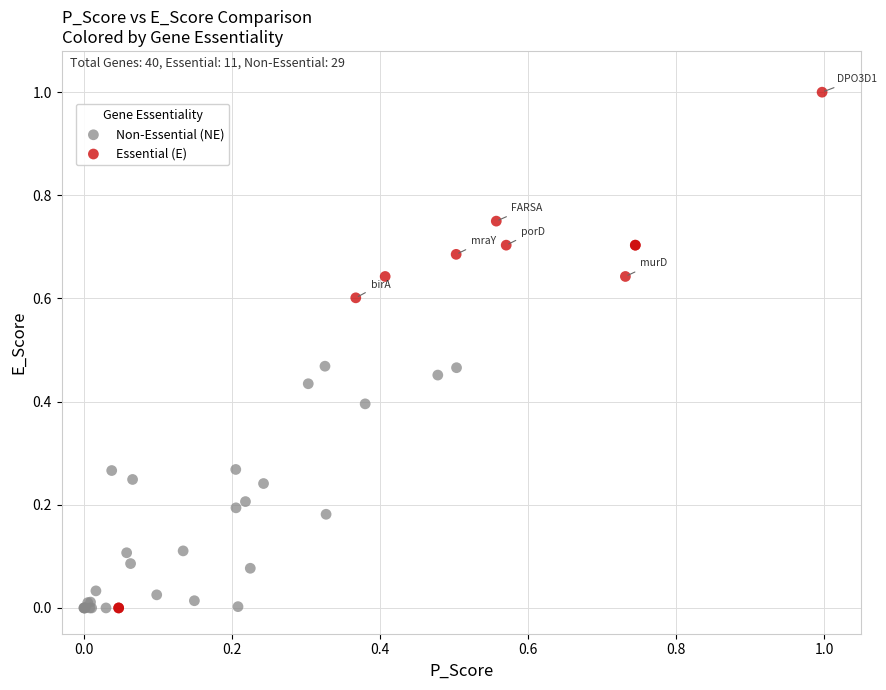

Which series contains the highest Y value?

Essential (E)